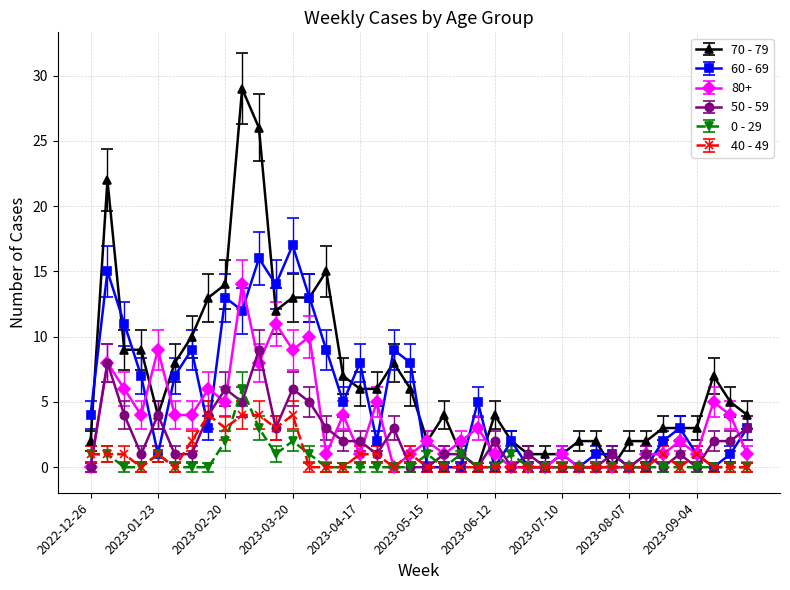

Rank the series by their maximum value, from lowest to highest.

40 - 49, 0 - 29, 50 - 59, 80+, 60 - 69, 70 - 79